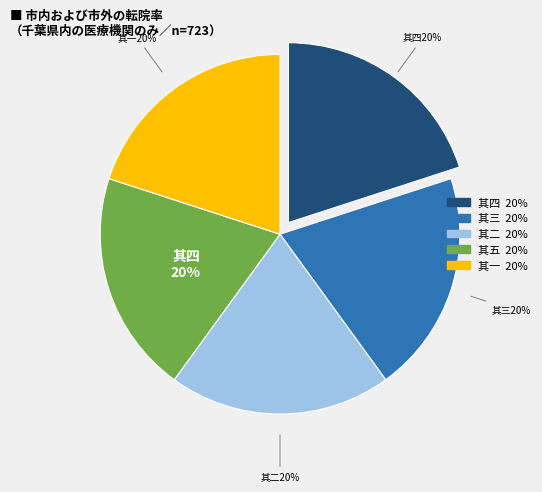

Does any single category account for the majority?

No